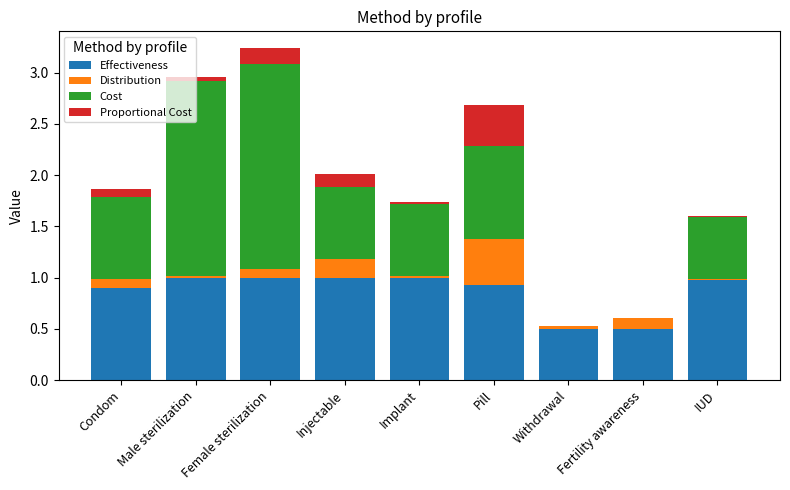

The Effectiveness series shows 0.9 at Pill. True or false?

True